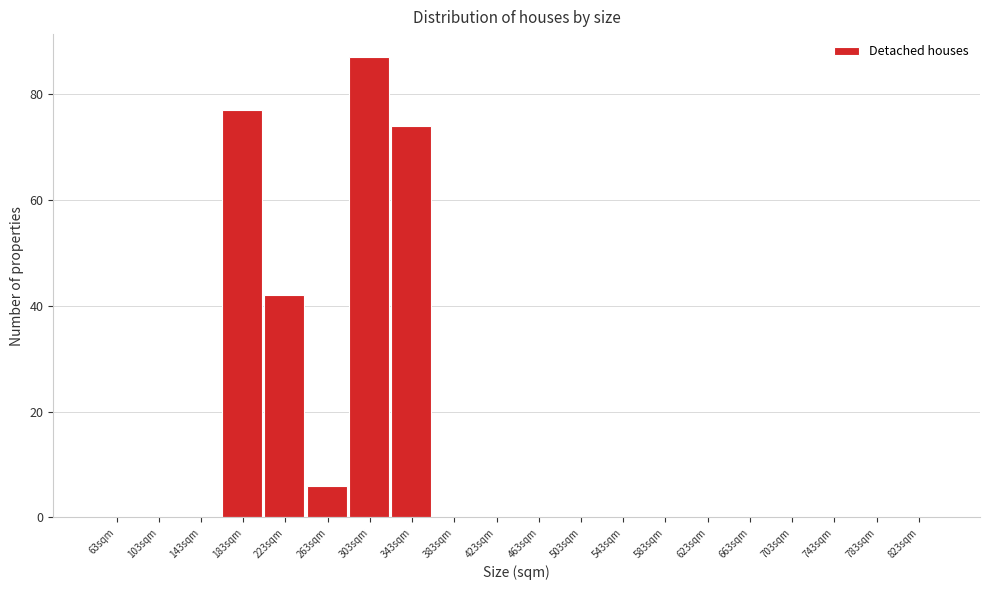

Reading left to right, transcribe all the data shown in this chart.

63sqm=0	103sqm=0	143sqm=0	183sqm=77	223sqm=42	263sqm=6	303sqm=87	343sqm=74	383sqm=0	423sqm=0	463sqm=0	503sqm=0	543sqm=0	583sqm=0	623sqm=0	663sqm=0	703sqm=0	743sqm=0	783sqm=0	823sqm=0